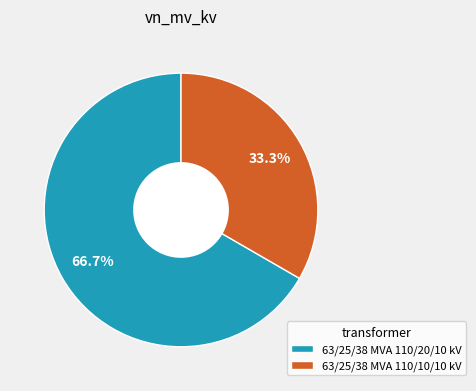

What percentage is the 63/25/38 MVA 110/20/10 kV slice, to the nearest percent?

67%